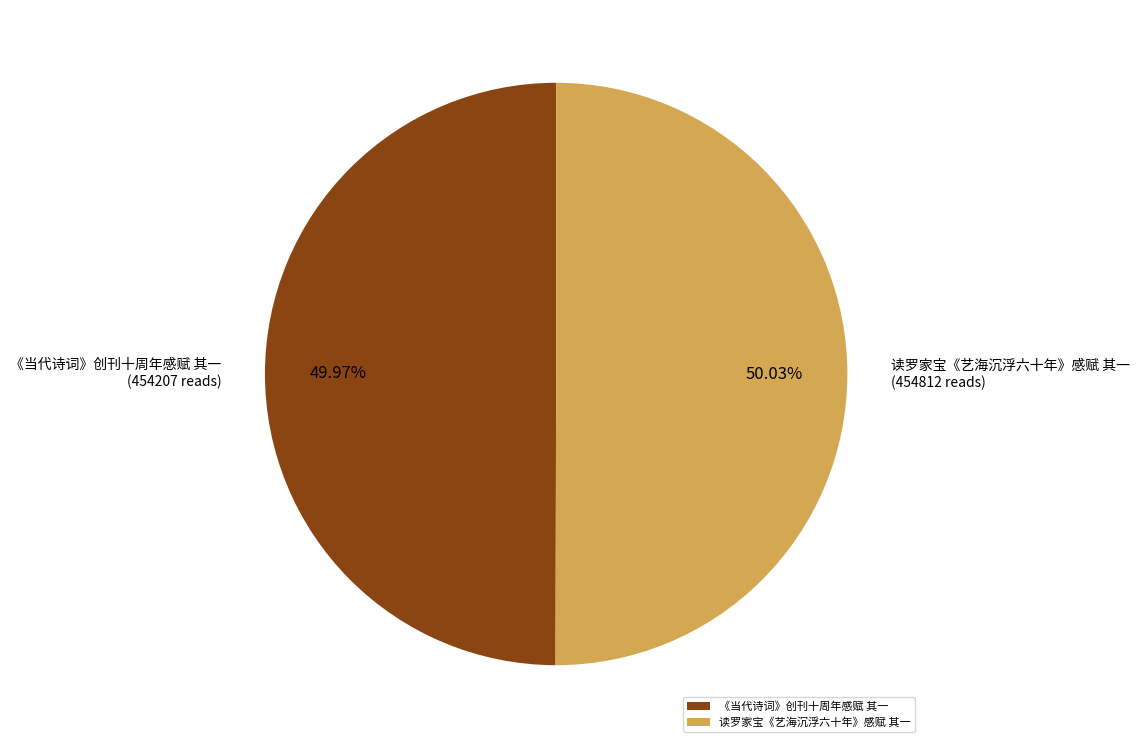

What is the total percentage of 《当代诗词》创刊十周年感赋 其一 and 读罗家宝《艺海沉浮六十年》感赋 其一?

100.0%